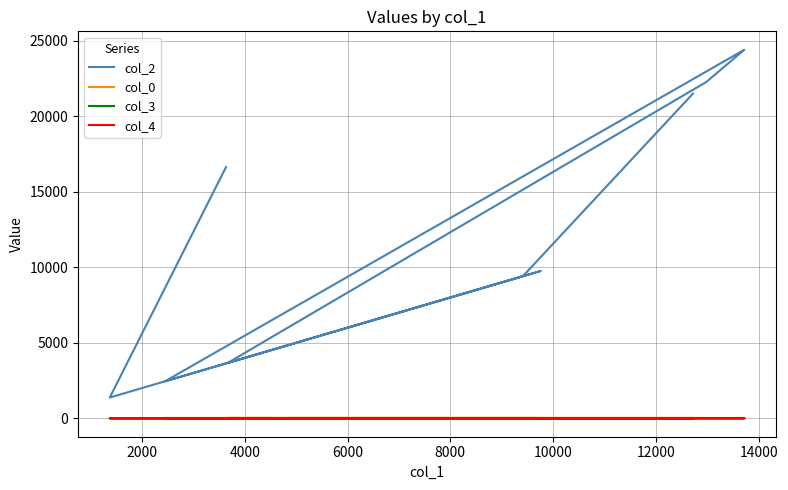

What is the label of the 5th point from the right?

10000